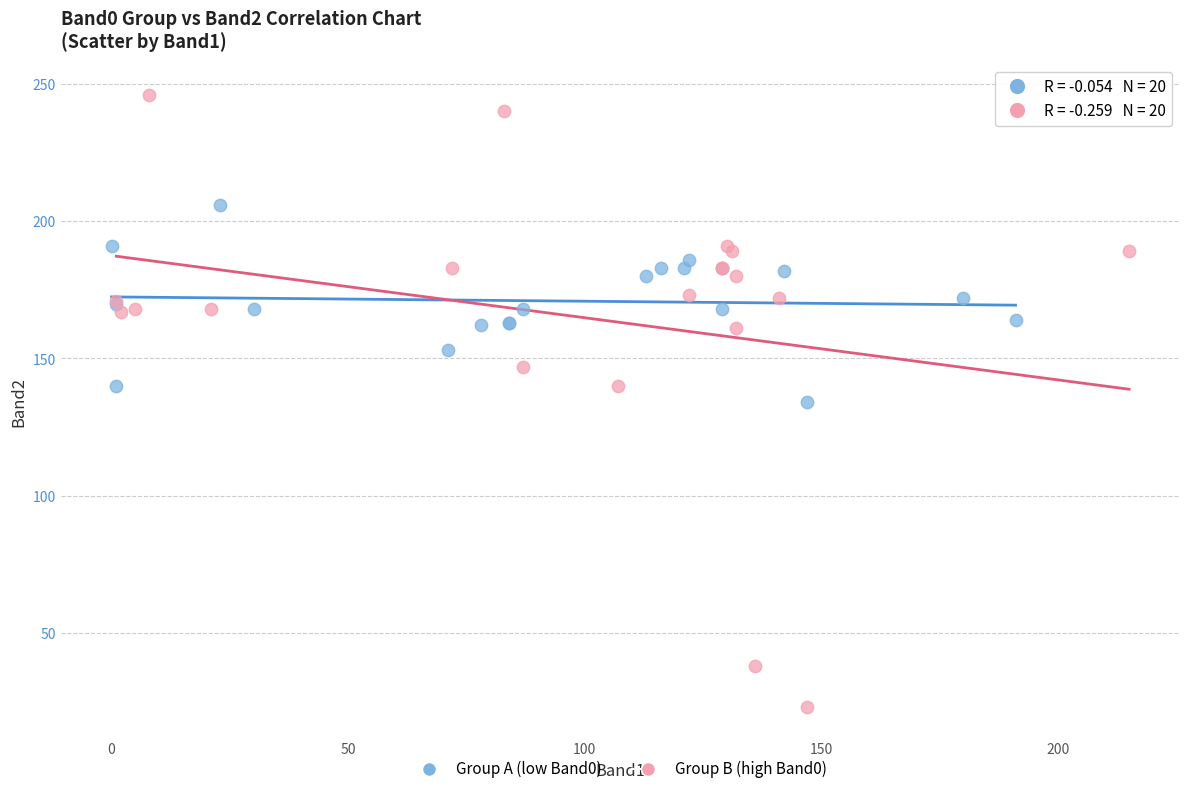

Which series has the widest spread of Y values?

Group B (high Band0)